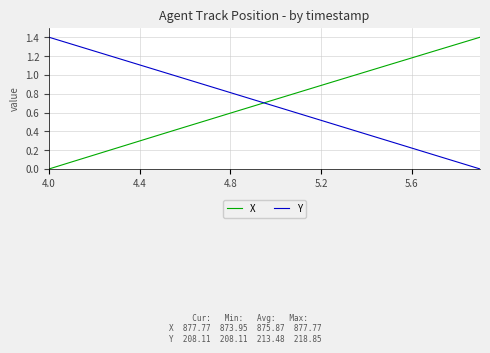

What are all the series names shown in the legend?

X, Y